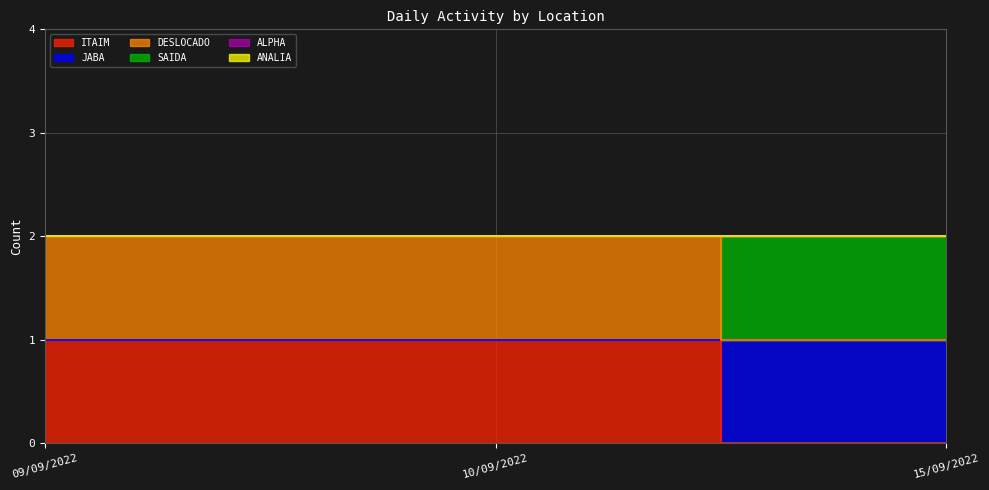

Rank the series at 15/09/2022 from highest to lowest value.

JABA, SAIDA, ITAIM, DESLOCADO, ALPHA, ANALIA